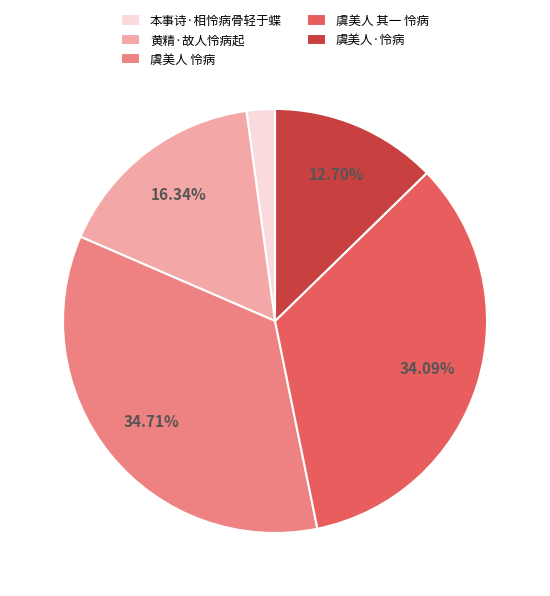

To the nearest percent, what is the average slice percentage?

20%